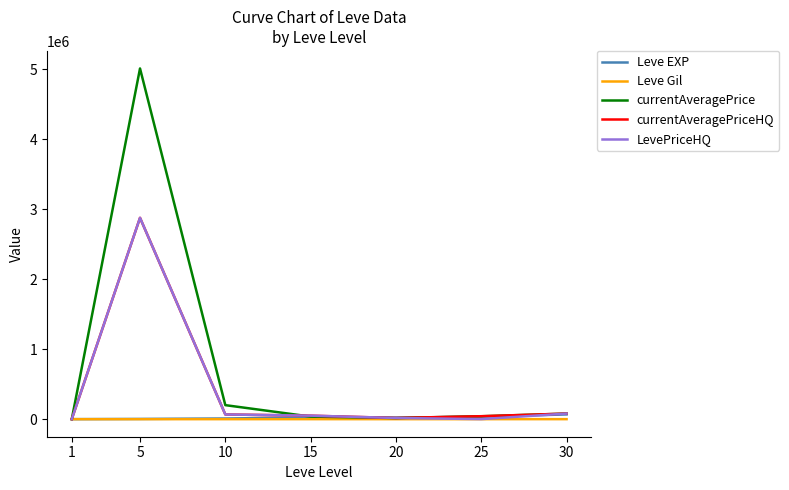

What is the average value of the currentAveragePrice series?

769151.5